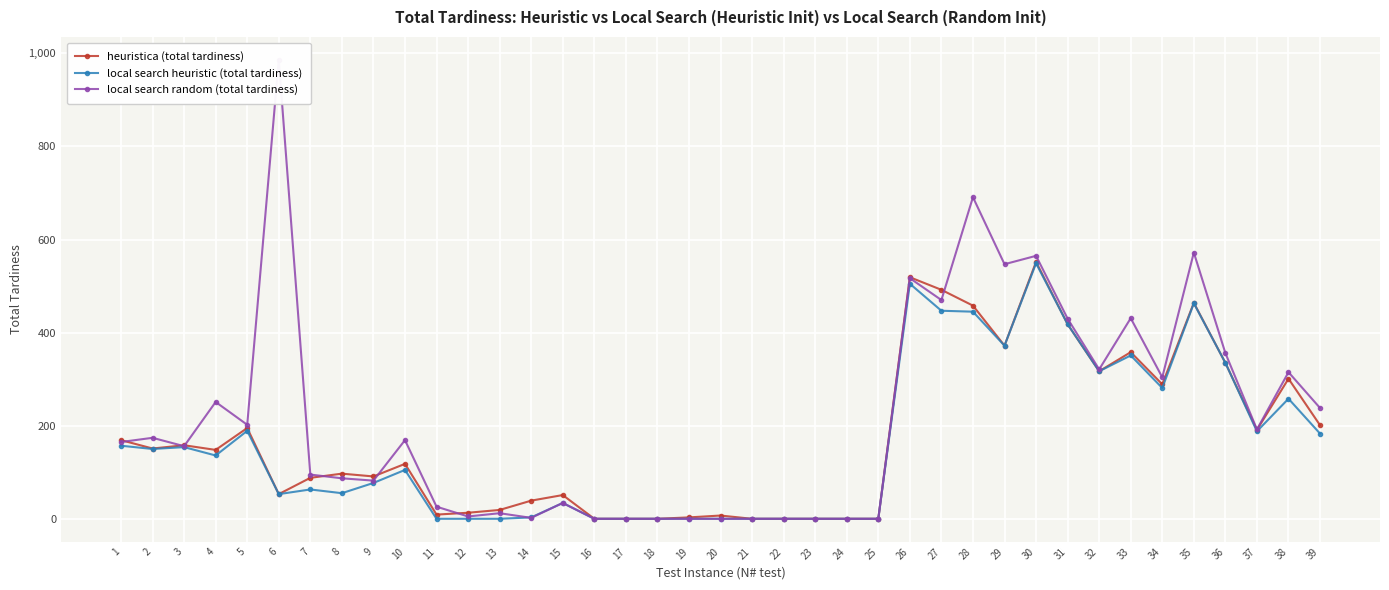

What are all the series names shown in the legend?

heuristica (total tardiness), local search heuristic (total tardiness), local search random (total tardiness)